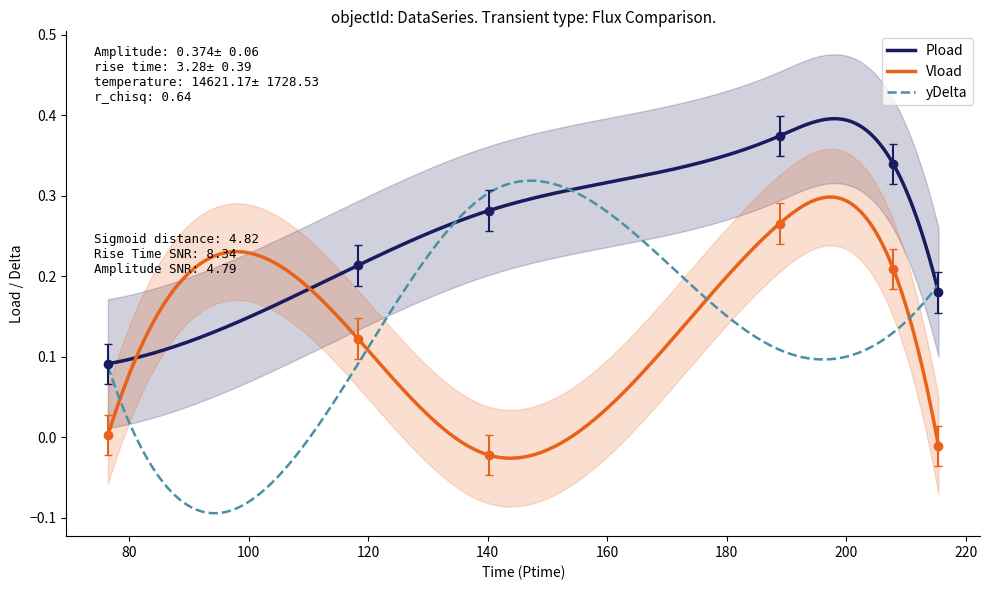

Reading left to right, extract all data points from this chart.

Pload: 0.1	0.2	0.3	0.4	0.3	0.2
Vload: 0.0	0.1	-0.0	0.3	0.2	-0.0